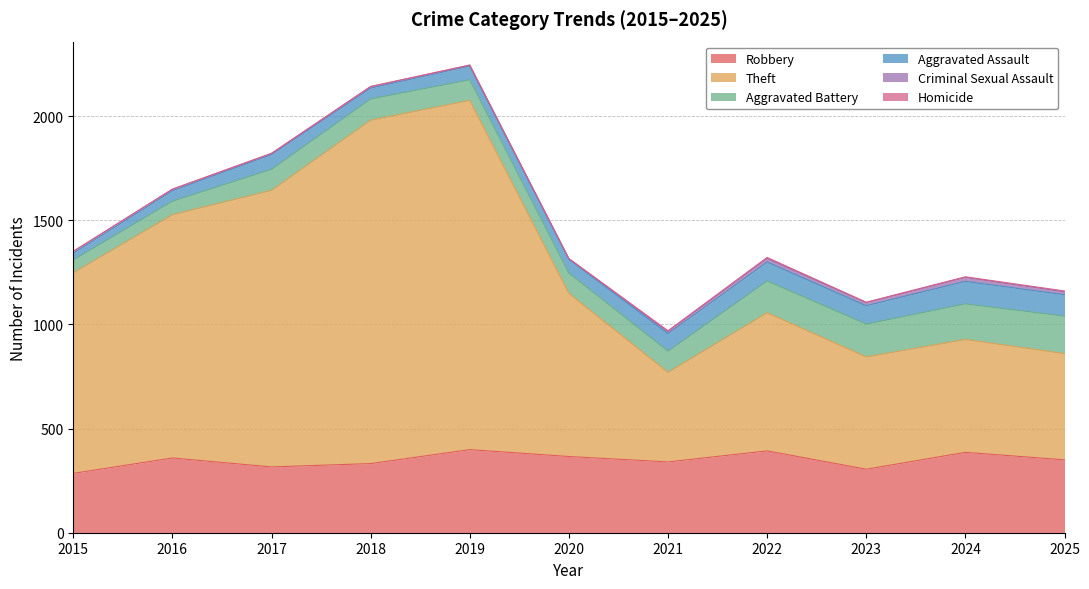

Which category has the highest value in the Theft series?

2019